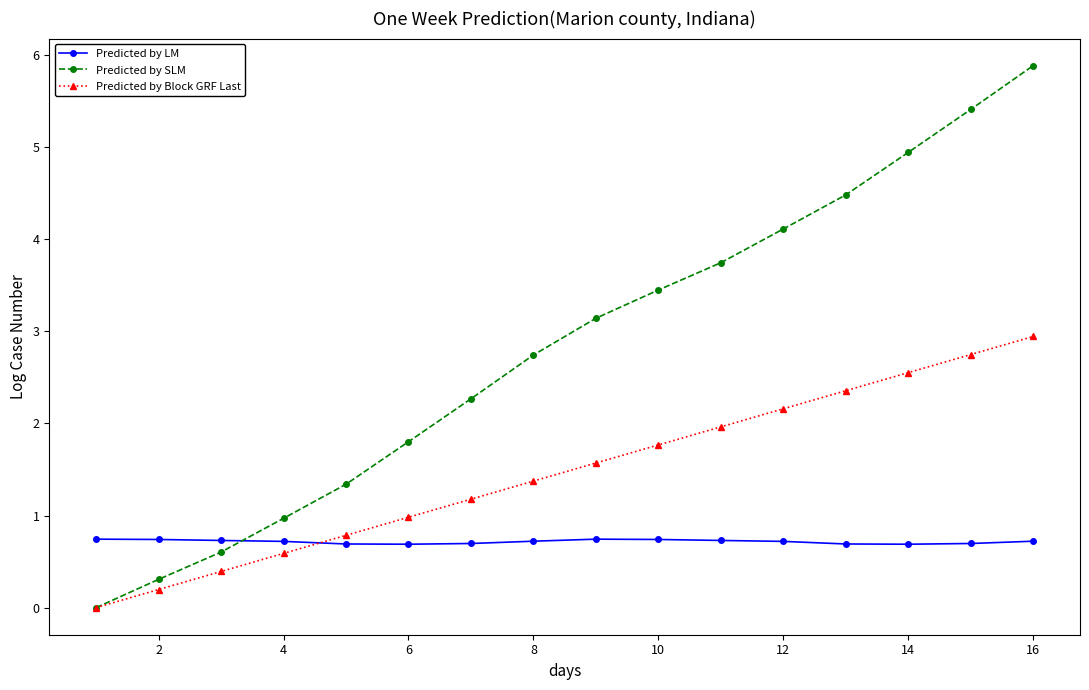

How many intersections are there between Predicted by LM and Predicted by Block GRF Last?

1